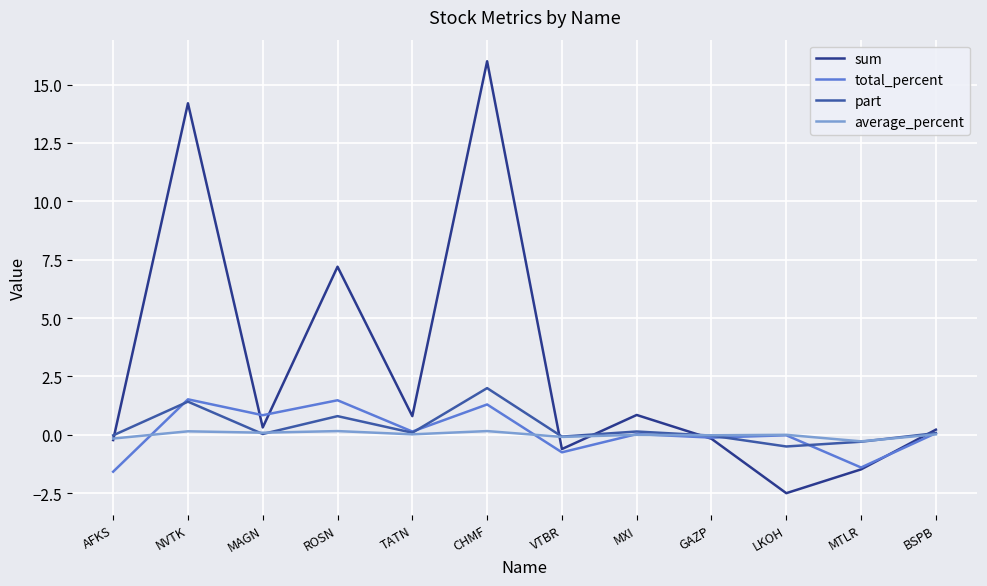

Is the value of sum at BSPB greater than the value of average_percent at BSPB?

Yes